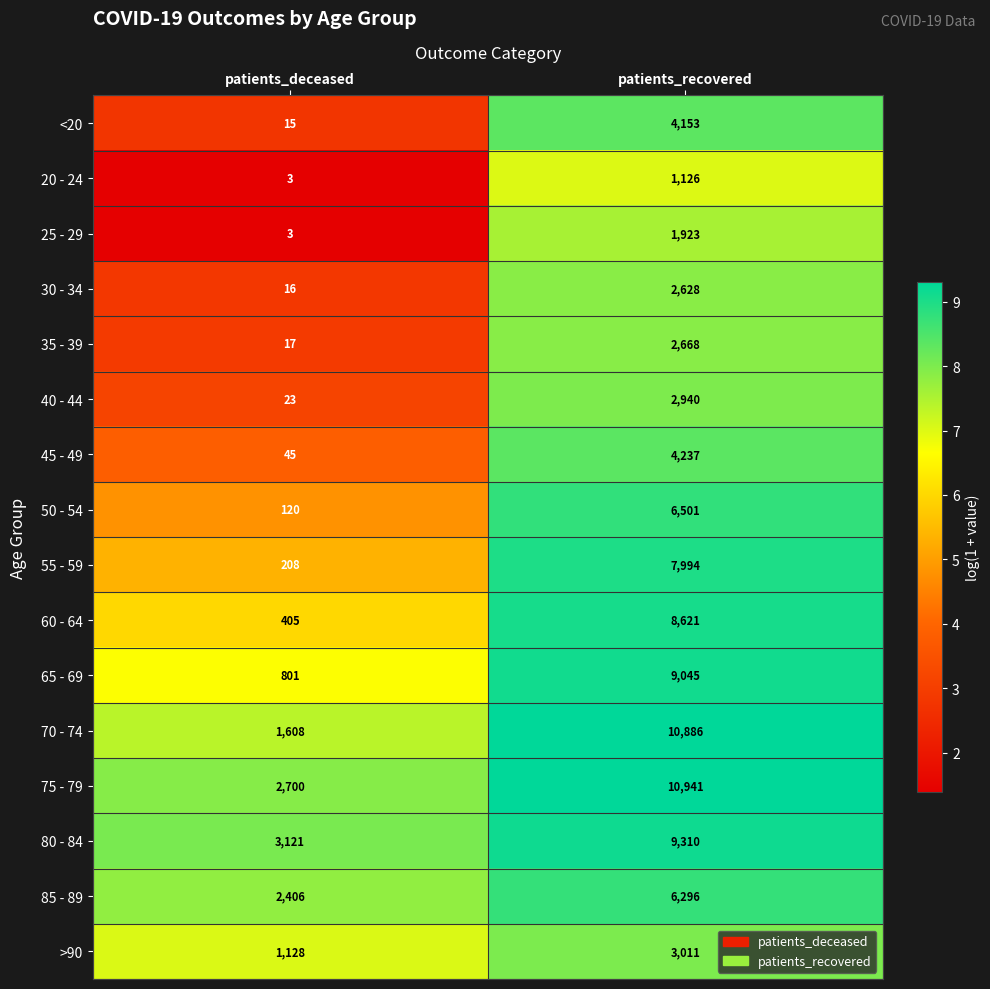

Which series has the widest spread of values?

70 - 74